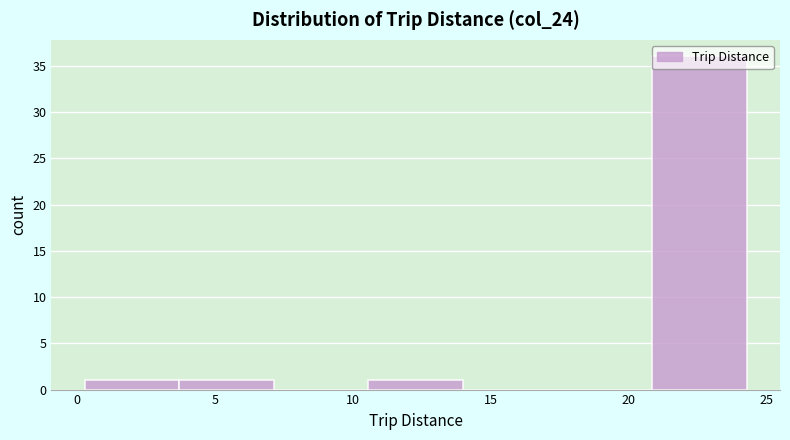

Reading left to right, list every bar in this chart as the range it spans on the x-axis followed by its height. Neither the bar edges nor the heights are printed on the chart, so give them approximately, as read against the axes.

0.5 to 3.5: 1
3.5 to 7.0: 1
7.0 to 10.5: 0
10.5 to 14.0: 1
14.0 to 17.5: 0
17.5 to 21.0: 0
21.0 to 24.5: 36